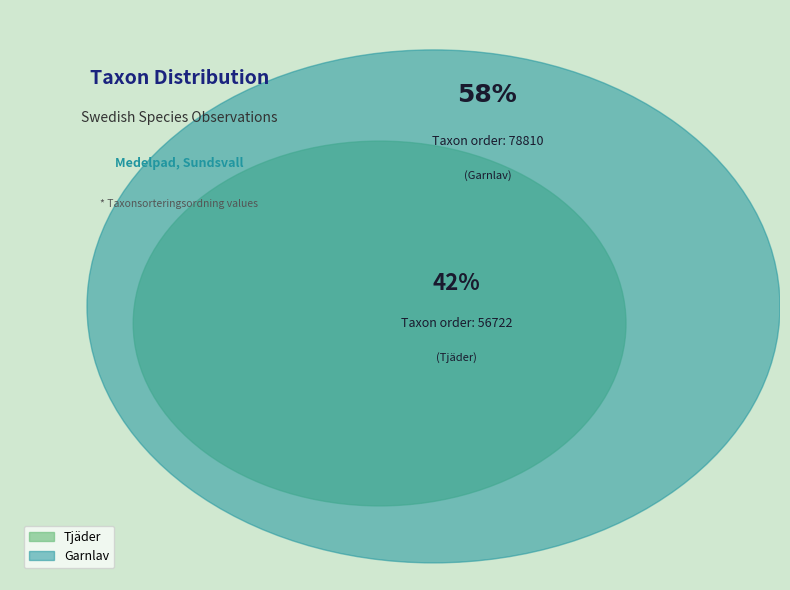

To the nearest percent, what is the difference between the largest and smallest slice percentages?

16%